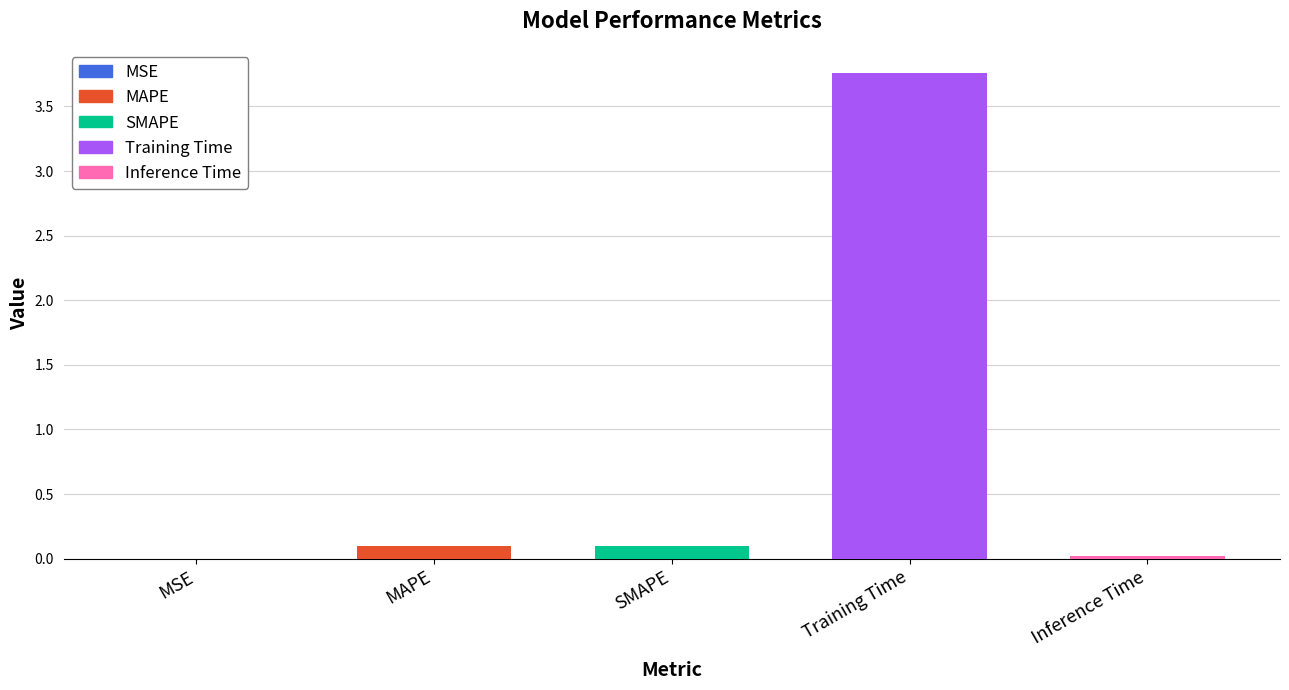

Which has a higher value, MAPE or MSE?

MAPE